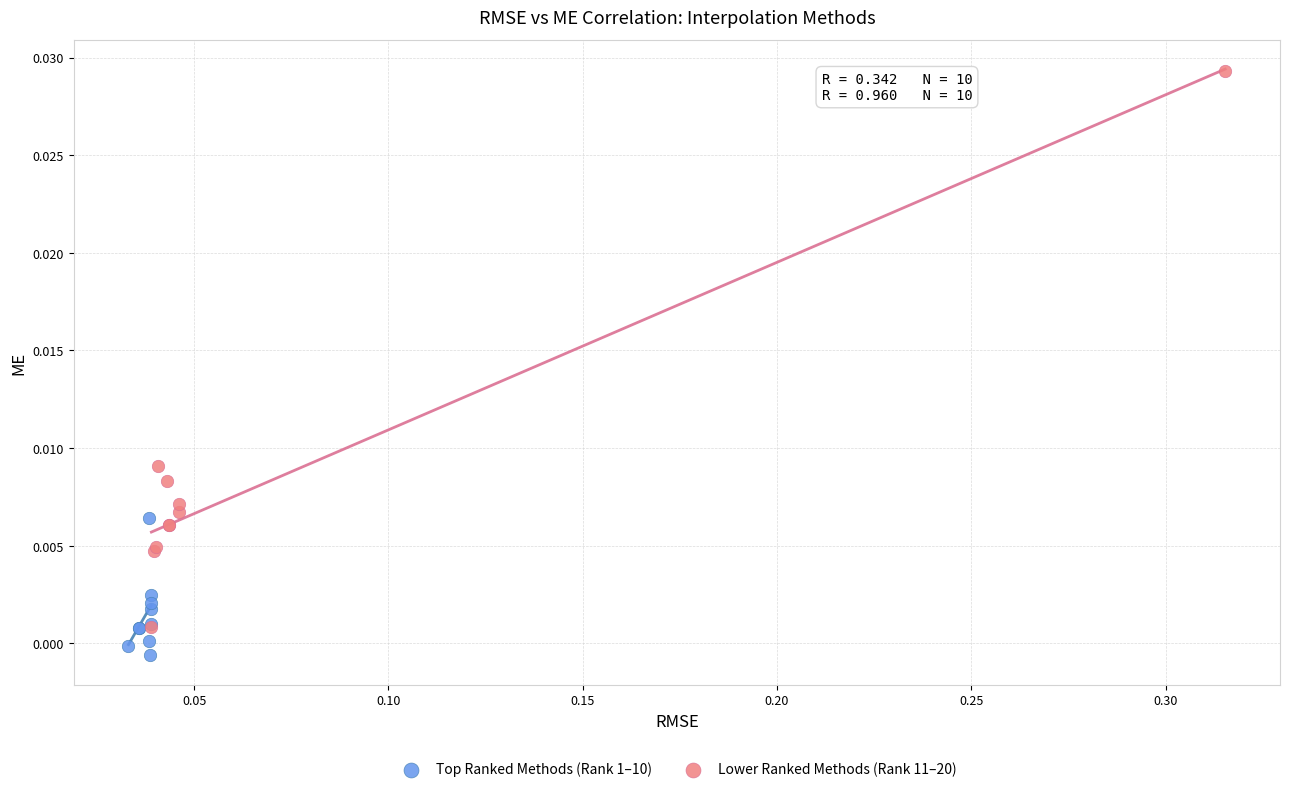

Which series contains the lowest Y value?

Top Ranked Methods (Rank 1–10)